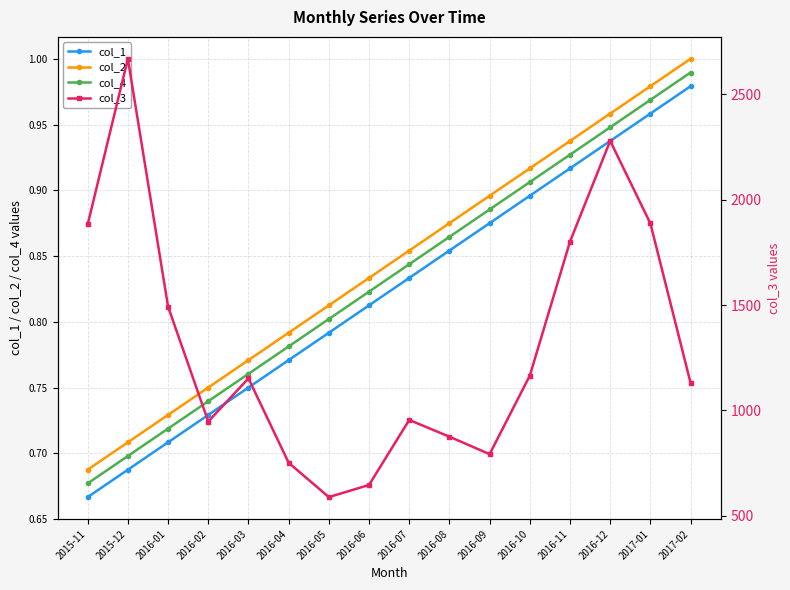

In col_3, how many points are lower than both neighbors (excluding endpoints)?

3